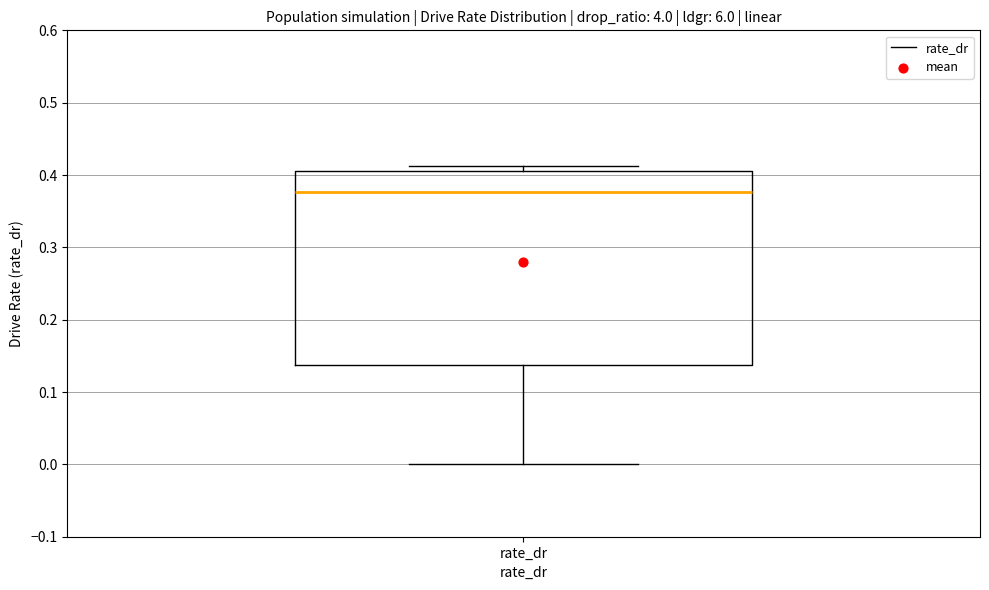

Where is the upper edge of the box for rate_dr on the y-axis? The values are not printed on the chart, so give them approximately, as read against the axis.

0.41